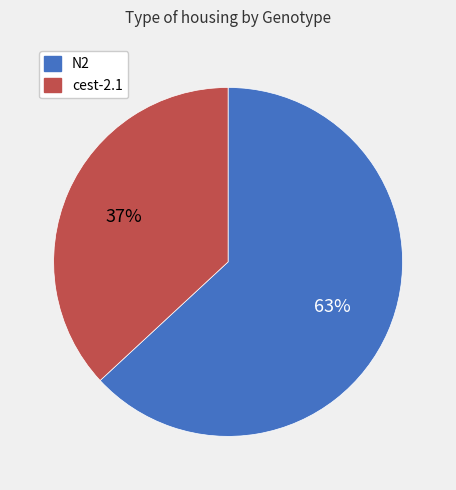

Which slice represents more than half of the pie?

N2